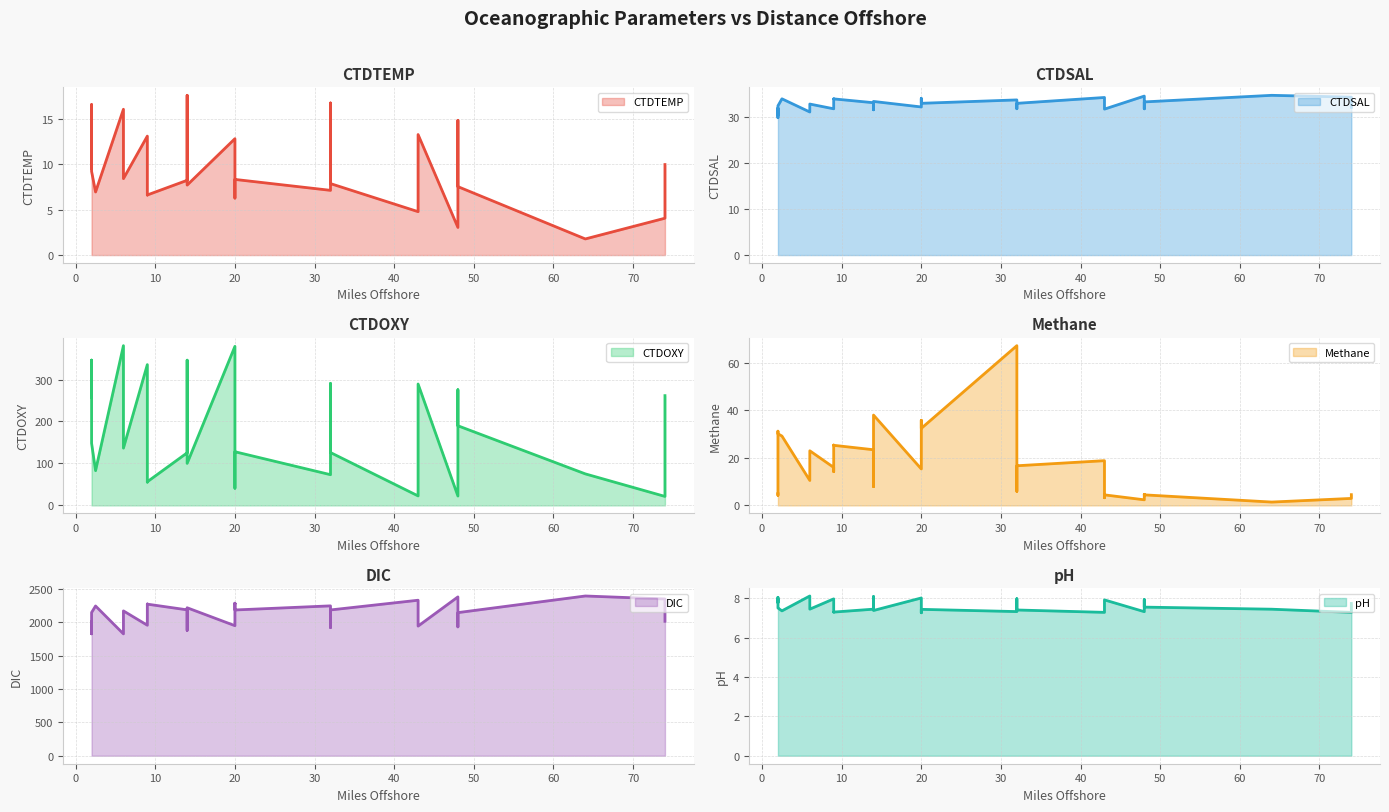

Between 1 and 32, which series saw the biggest shift?

DIC